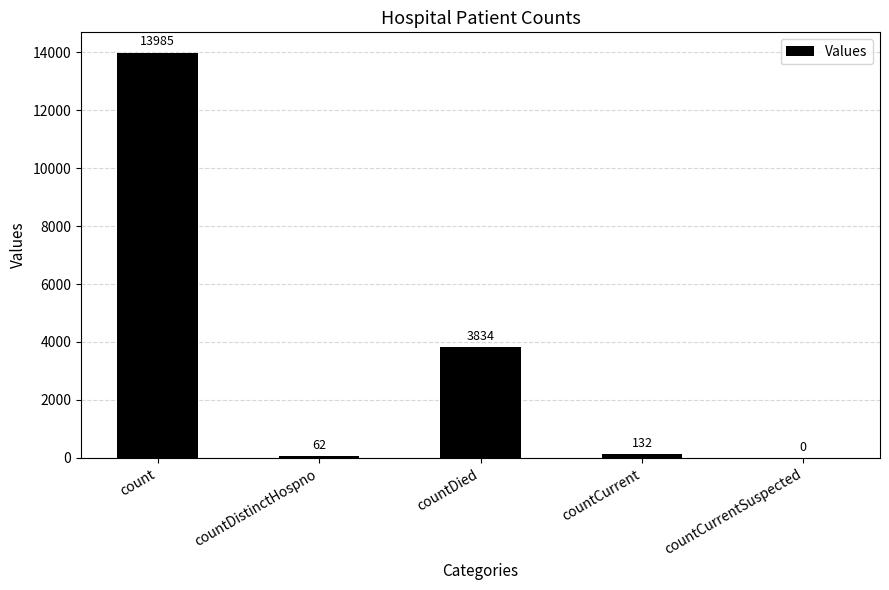

What is the ratio of the value at countDied to the value at count?

0.3